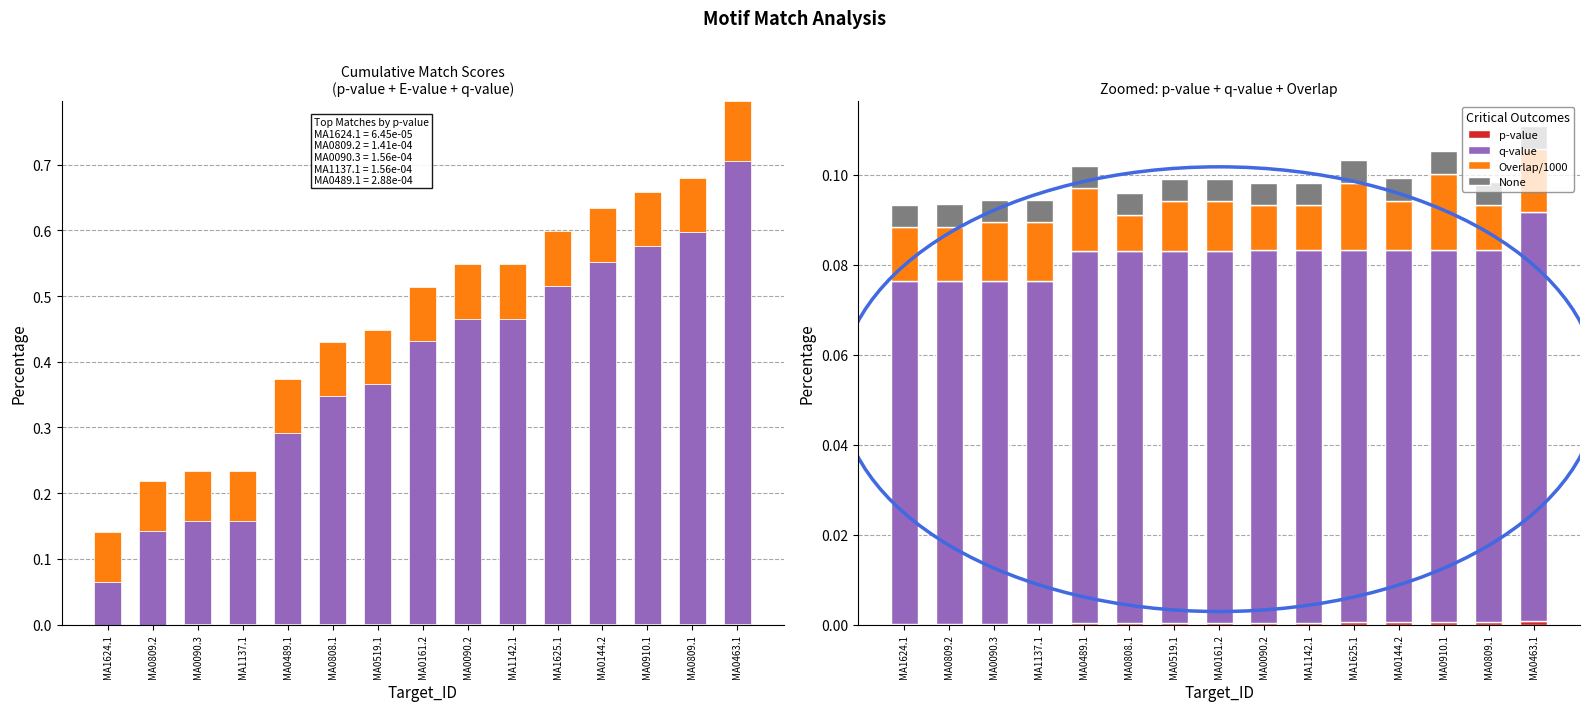

Reading left to right, list all the values displayed in this chart.

p-value: MA1624.1=0.0	MA0809.2=0.0	MA0090.3=0.0	MA1137.1=0.0	MA0489.1=0.0	MA0808.1=0.0	MA0519.1=0.0	MA0161.2=0.0	MA0090.2=0.0	MA1142.1=0.0	MA1625.1=0.0	MA0144.2=0.0	MA0910.1=0.0	MA0809.1=0.0	MA0463.1=0.0
E-value: MA1624.1=0.1	MA0809.2=0.1	MA0090.3=0.2	MA1137.1=0.2	MA0489.1=0.3	MA0808.1=0.3	MA0519.1=0.4	MA0161.2=0.4	MA0090.2=0.5	MA1142.1=0.5	MA1625.1=0.5	MA0144.2=0.6	MA0910.1=0.6	MA0809.1=0.6	MA0463.1=0.7
q-value: MA1624.1=0.1	MA0809.2=0.1	MA0090.3=0.1	MA1137.1=0.1	MA0489.1=0.1	MA0808.1=0.1	MA0519.1=0.1	MA0161.2=0.1	MA0090.2=0.1	MA1142.1=0.1	MA1625.1=0.1	MA0144.2=0.1	MA0910.1=0.1	MA0809.1=0.1	MA0463.1=0.1
Overlap (norm): MA1624.1=0.0	MA0809.2=0.0	MA0090.3=0.0	MA1137.1=0.0	MA0489.1=0.0	MA0808.1=0.0	MA0519.1=0.0	MA0161.2=0.0	MA0090.2=0.0	MA1142.1=0.0	MA1625.1=0.0	MA0144.2=0.0	MA0910.1=0.0	MA0809.1=0.0	MA0463.1=0.0
Overlap/1000: MA1624.1=0.0	MA0809.2=0.0	MA0090.3=0.0	MA1137.1=0.0	MA0489.1=0.0	MA0808.1=0.0	MA0519.1=0.0	MA0161.2=0.0	MA0090.2=0.0	MA1142.1=0.0	MA1625.1=0.0	MA0144.2=0.0	MA0910.1=0.0	MA0809.1=0.0	MA0463.1=0.0
None: MA1624.1=0.0	MA0809.2=0.0	MA0090.3=0.0	MA1137.1=0.0	MA0489.1=0.0	MA0808.1=0.0	MA0519.1=0.0	MA0161.2=0.0	MA0090.2=0.0	MA1142.1=0.0	MA1625.1=0.0	MA0144.2=0.0	MA0910.1=0.0	MA0809.1=0.0	MA0463.1=0.0